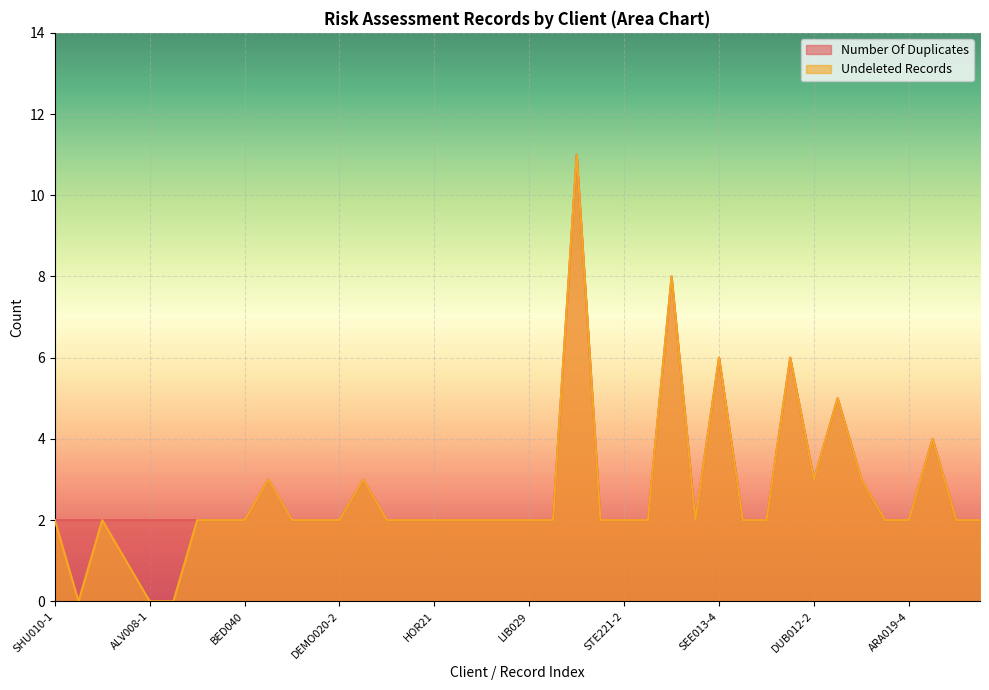

Between DEMO020-2 and SEE013-4, which series saw the biggest shift?

Number Of Duplicates